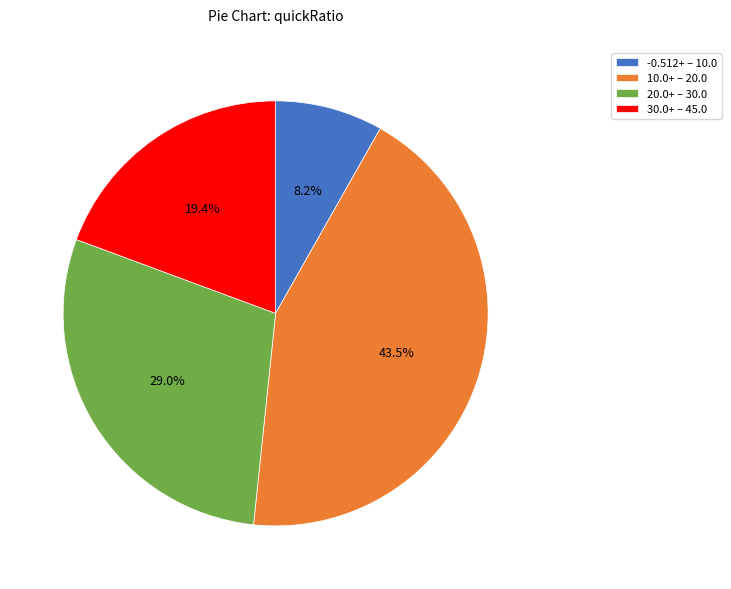

Which slice is the smallest?

-0.512+ – 10.0